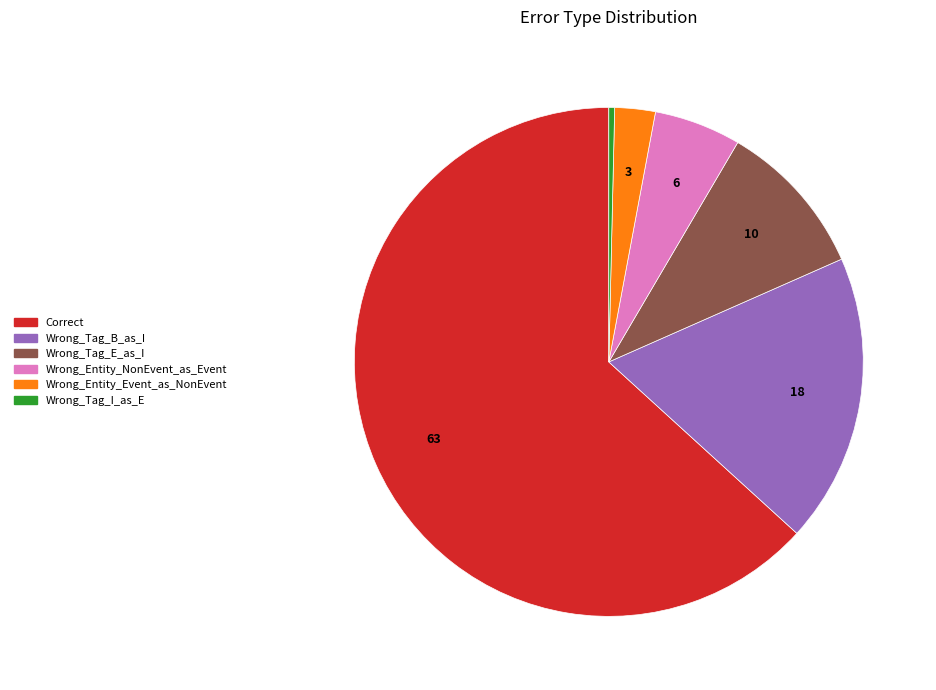

How many segments does this pie chart have?

6